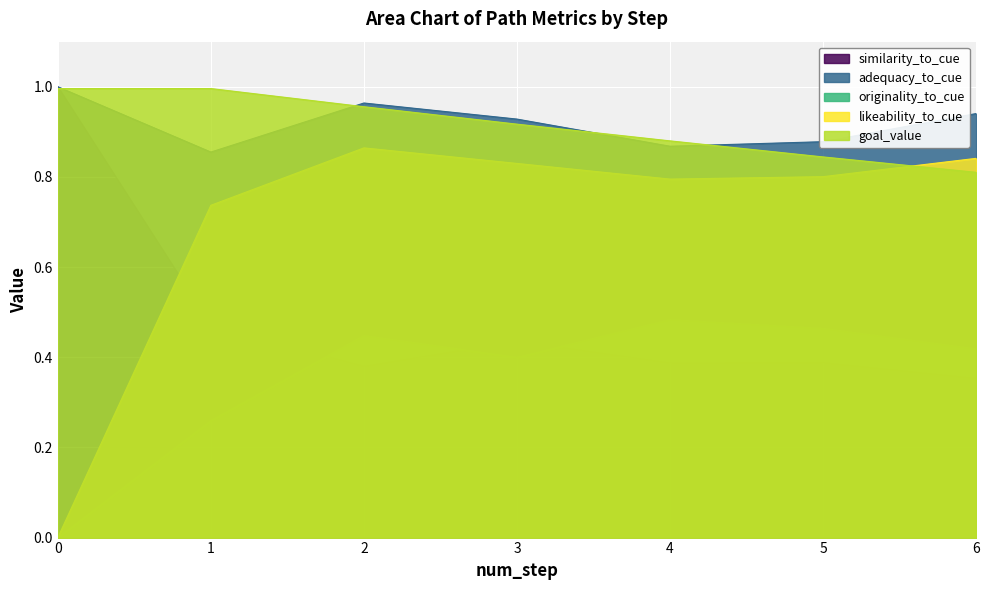

How many lines are shown in the chart?

5